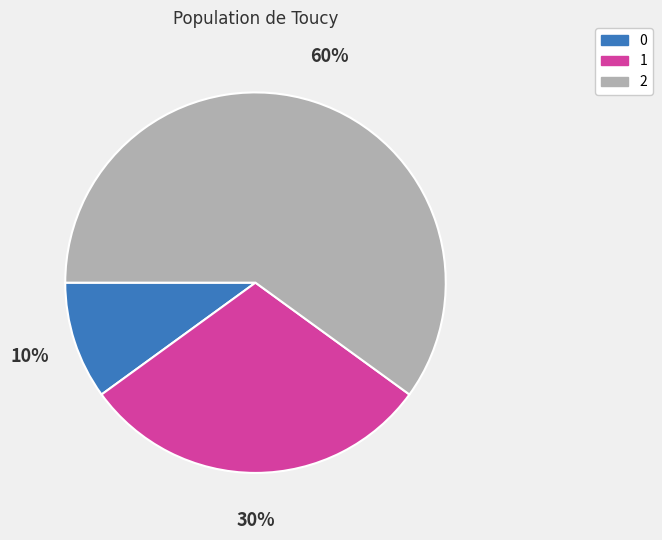

To the nearest percent, what is the difference between the 1 and 0 slice percentages?

20%